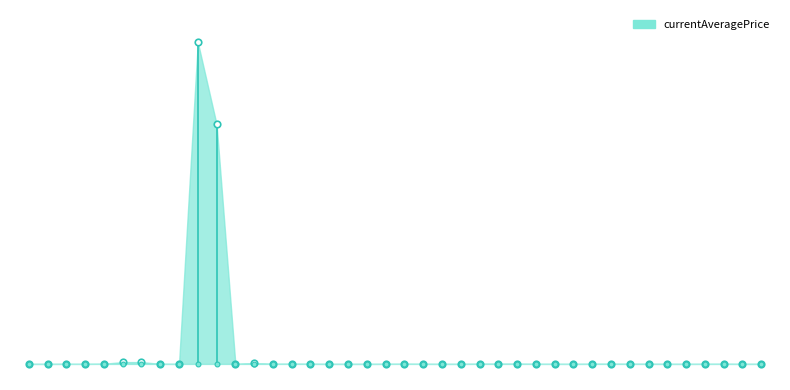

Which has a higher value, 20 or 25?

20